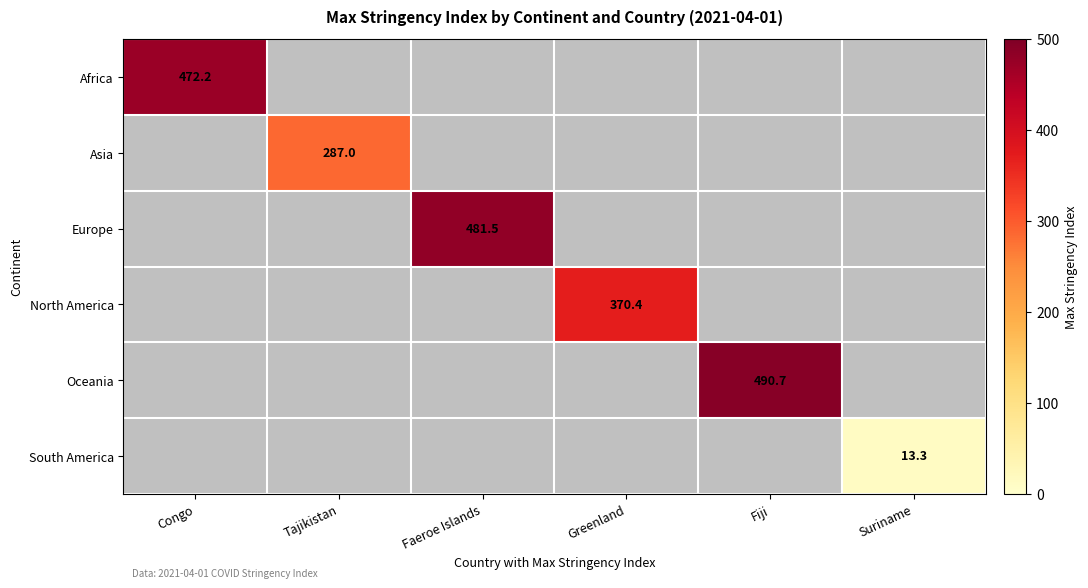

Which label corresponds to the smallest value in the chart?

Suriname